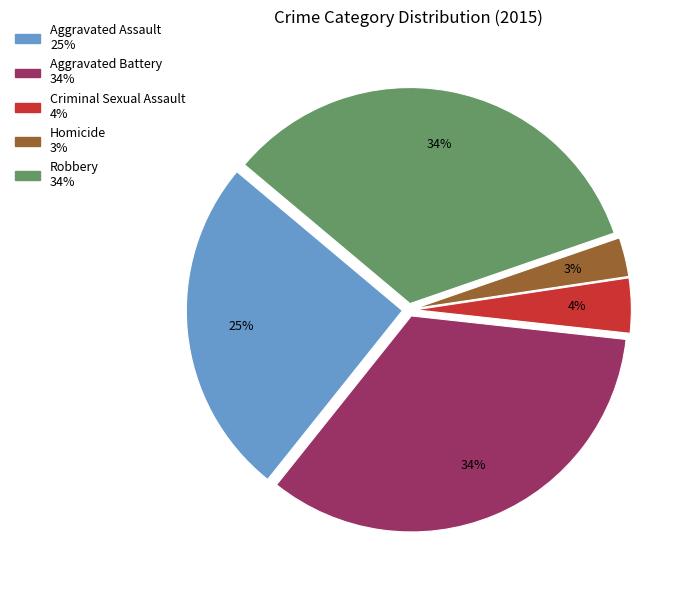

Between Robbery and Criminal Sexual Assault, which is larger?

Robbery